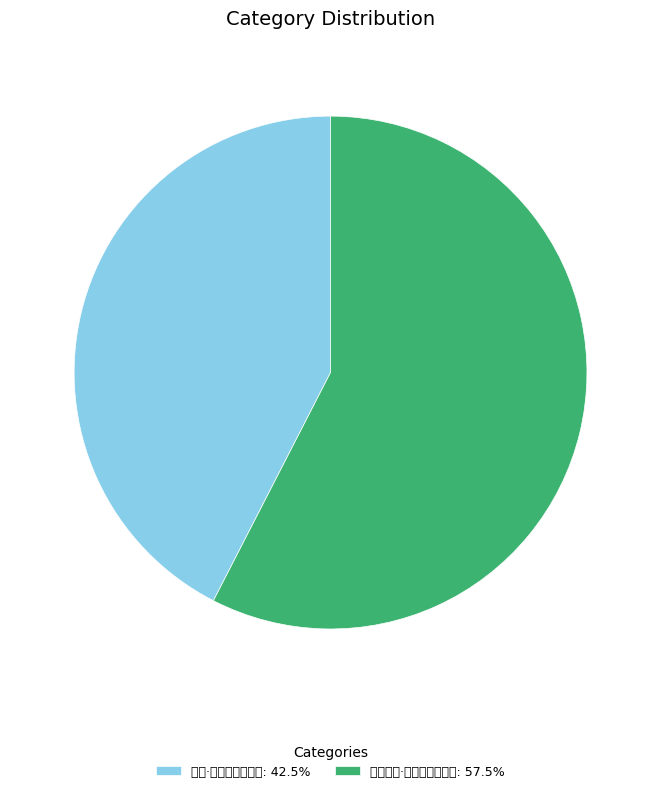

Between 绝句·忆伴梅花醉短亭 and 悼许梅屋·相伴梅花过一生, which is larger?

悼许梅屋·相伴梅花过一生